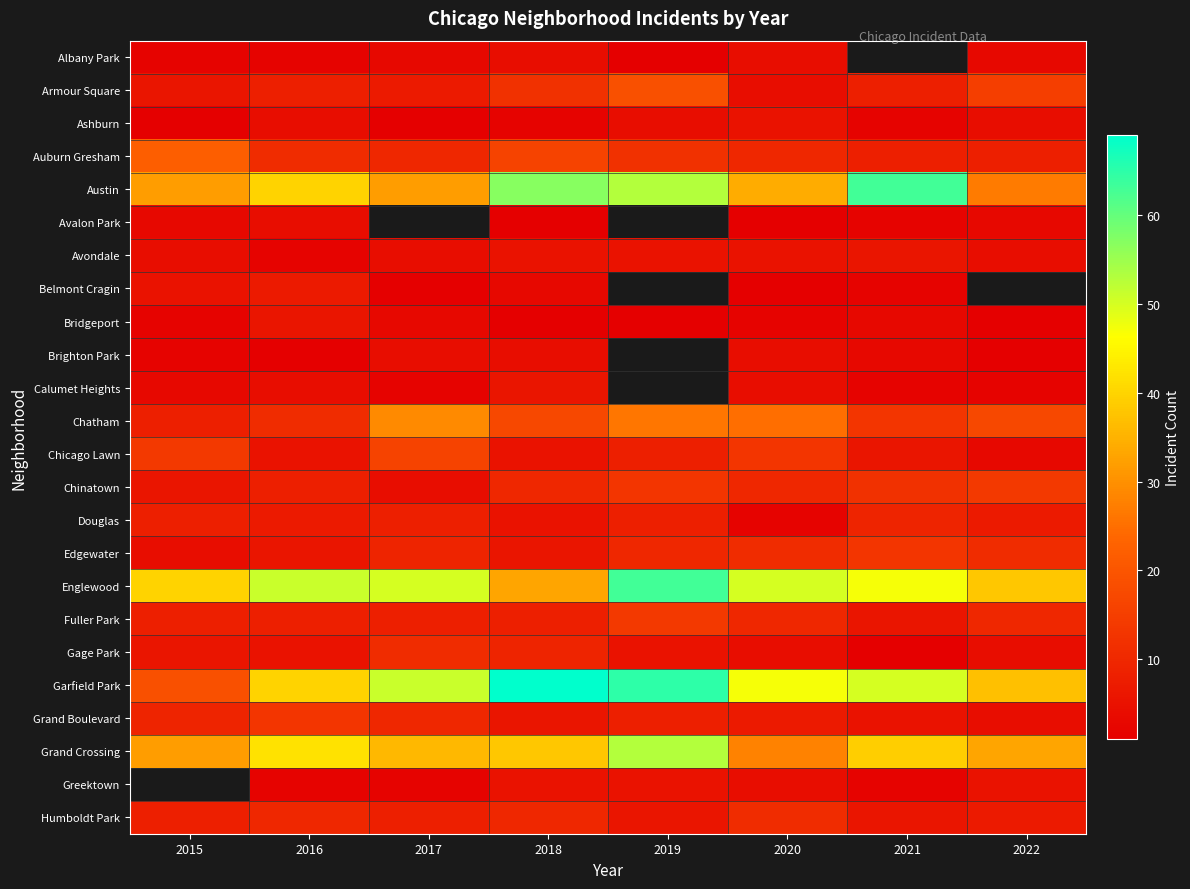

The value of Brighton Park at 2017 is 4.0. True or false?

True